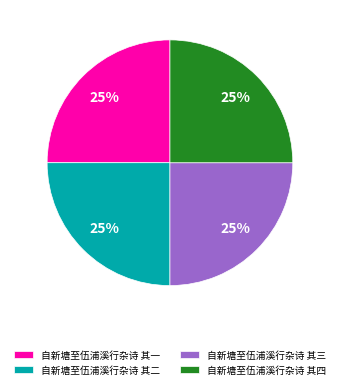

Approximately how many times larger is the value at 自新塘至伍浦溪行杂诗 其二 compared to 自新塘至伍浦溪行杂诗 其一?

1.0